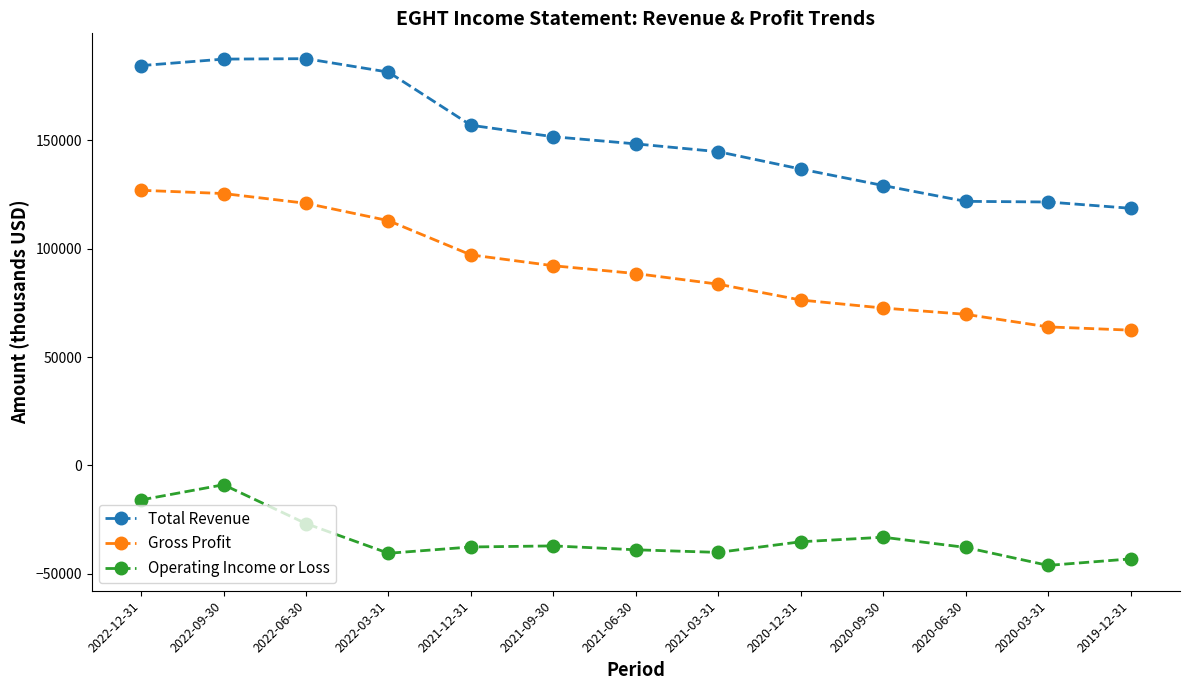

What is the maximum value for Total Revenue?

187600